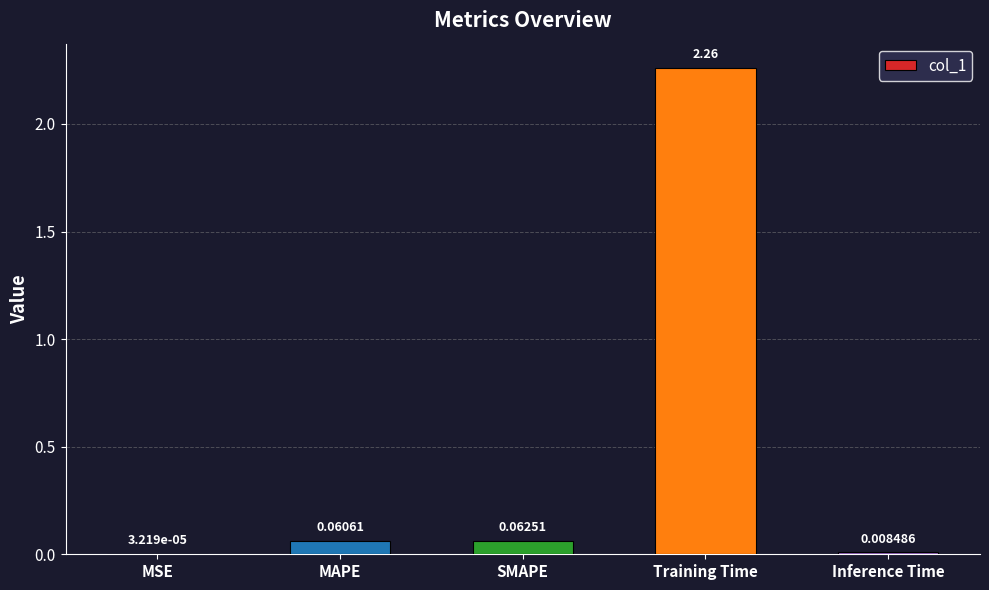

Which label corresponds to the largest value in the chart?

Training Time